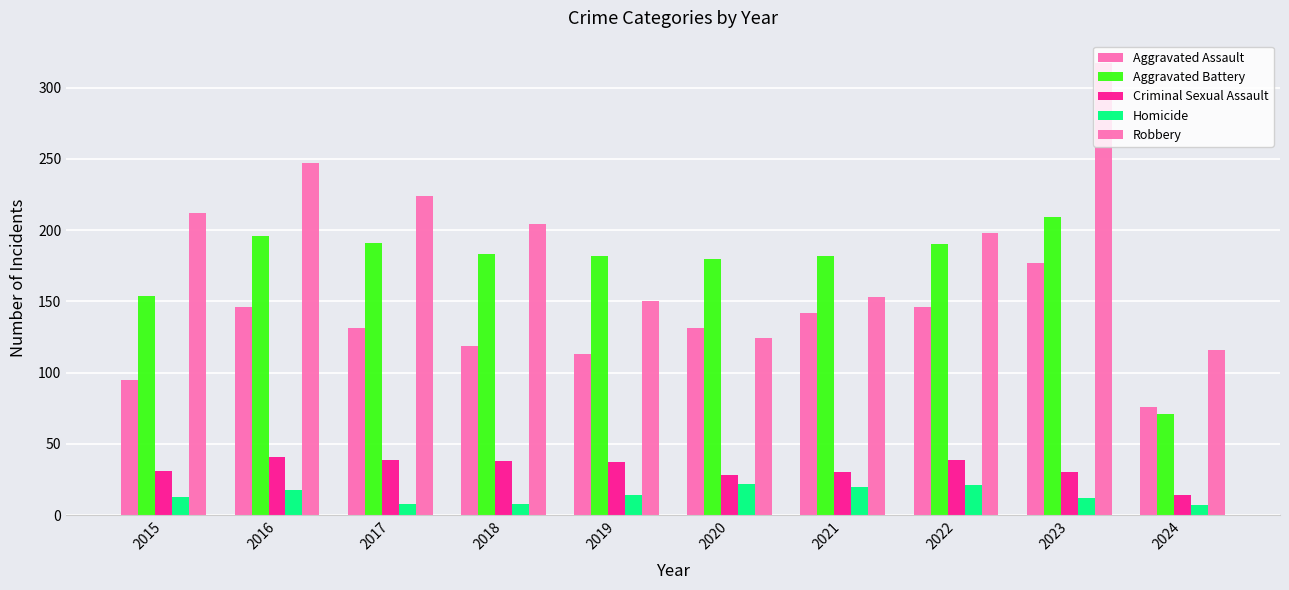

How many categories are shown in the chart?

10